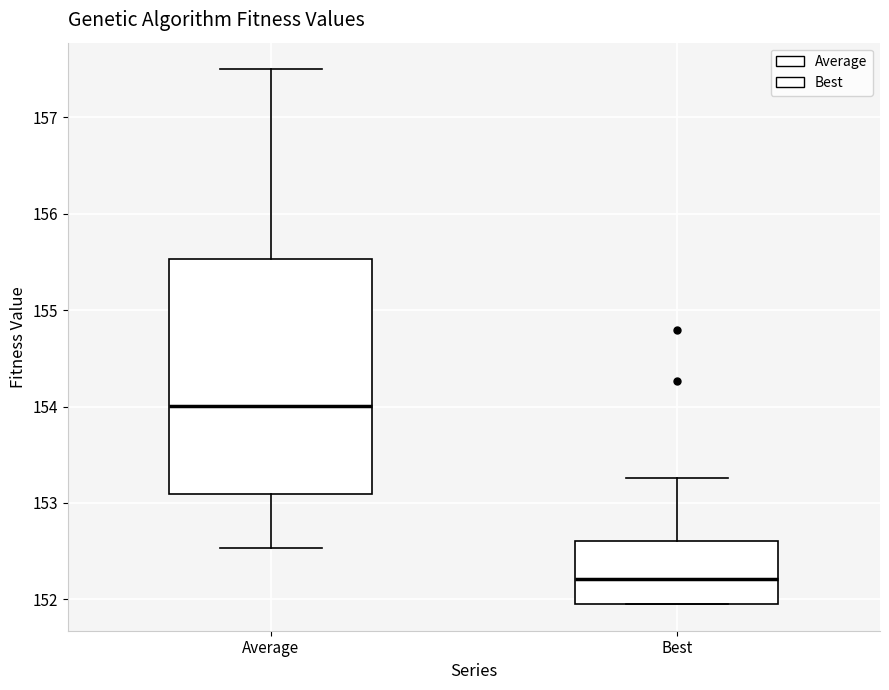

Where does the median line of the box for Best sit on the y-axis? The values are not printed on the chart, so give them approximately, as read against the axis.

152.2